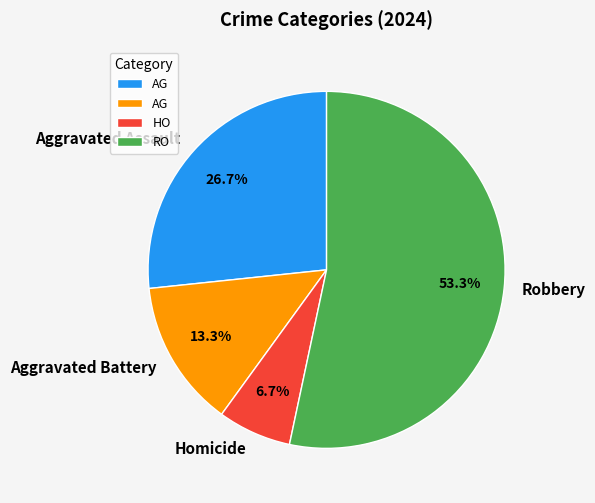

Which category has the biggest portion of the pie?

Robbery